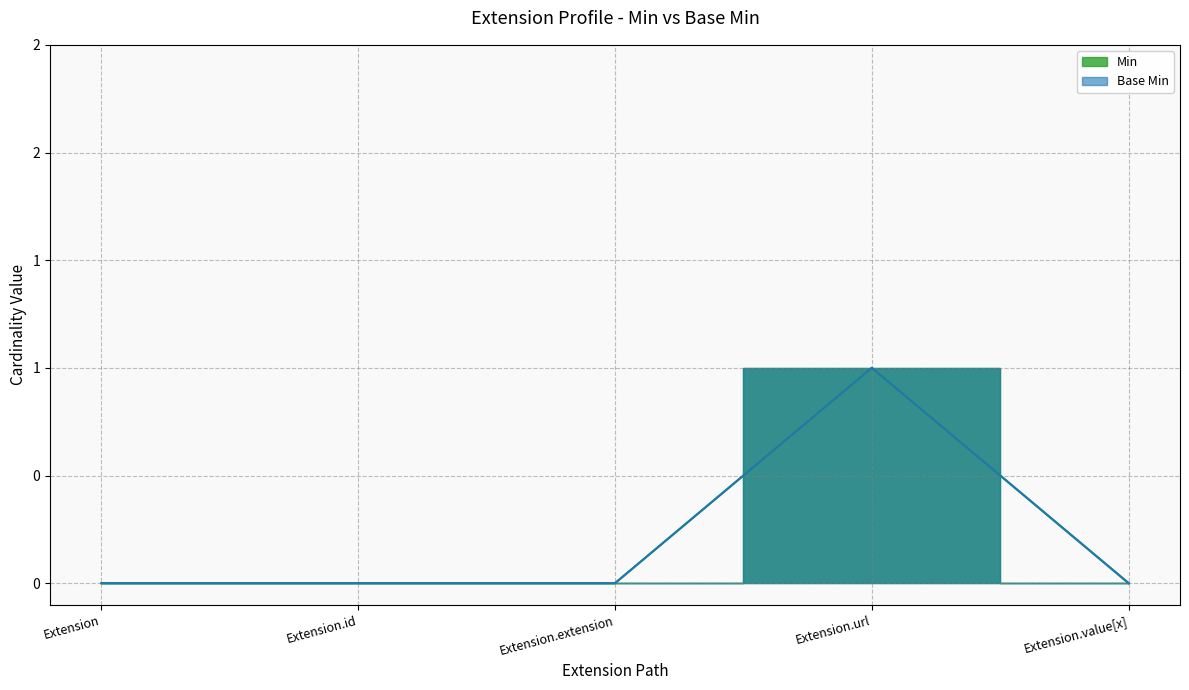

Rank the series at Extension.value[x] from highest to lowest value.

Min, Base Min